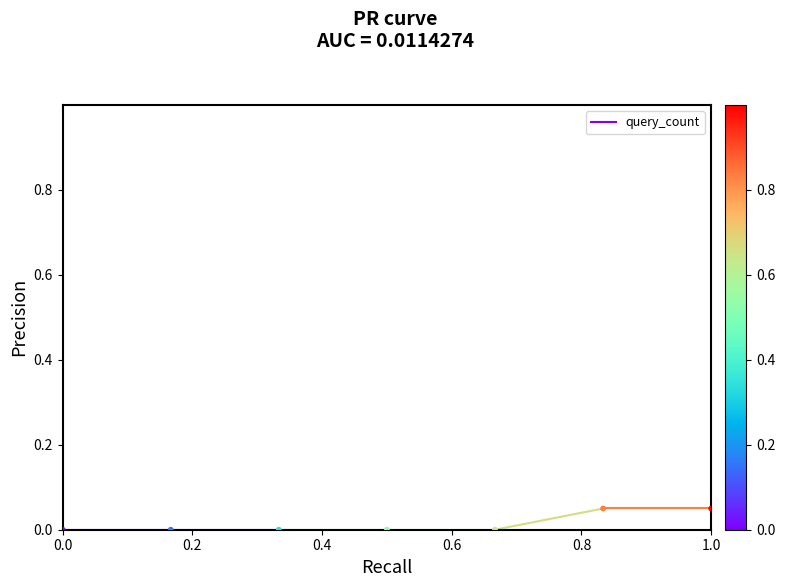

What is the average X value?

0.5